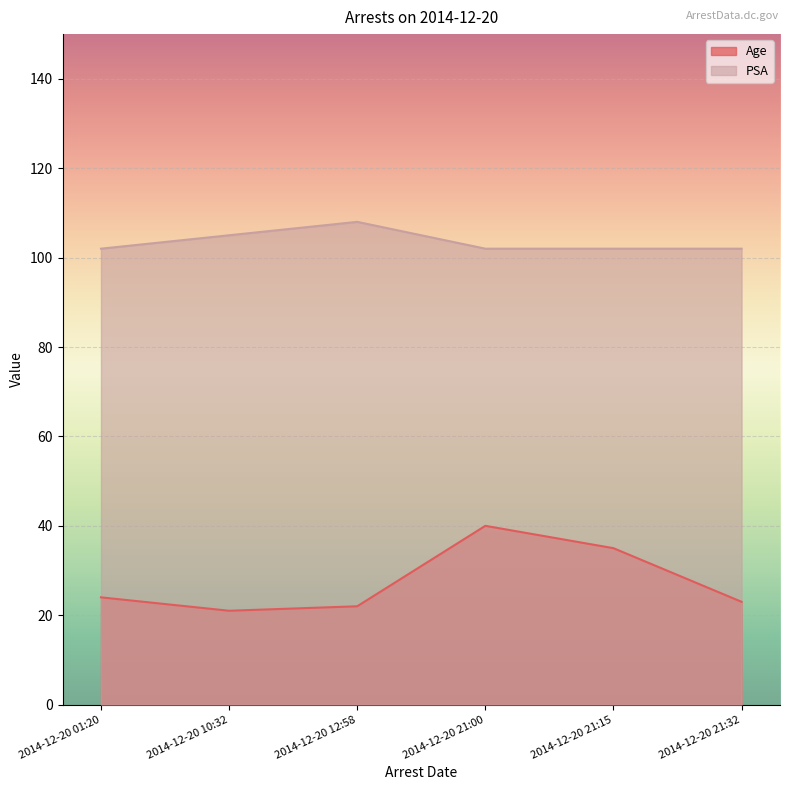

How many lines are shown in the chart?

2